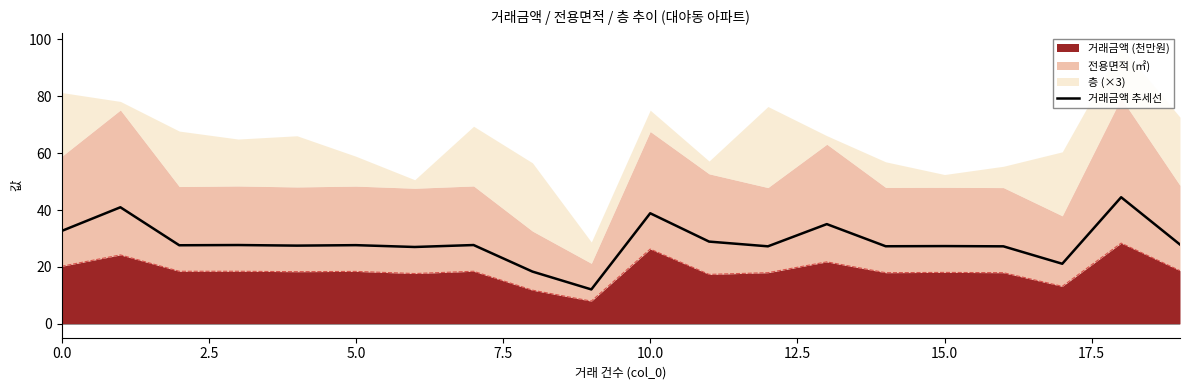

At which label is the value closest to 28?

19